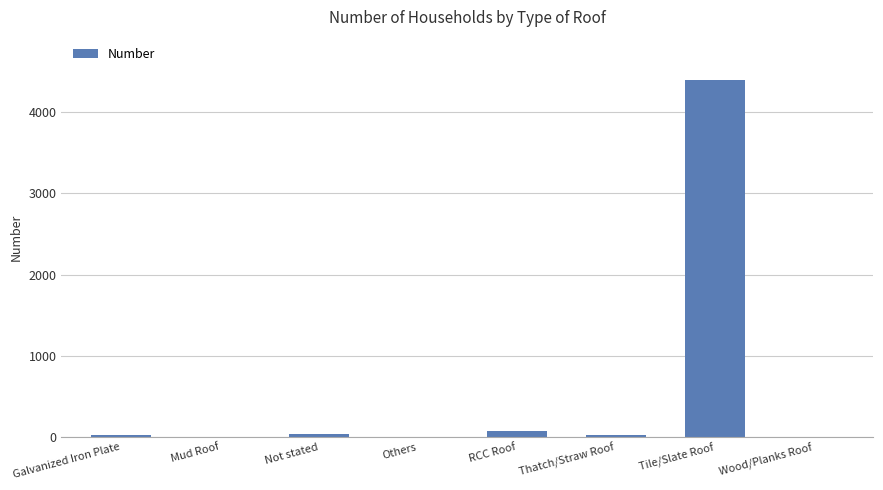

Which category has the highest value across all series?

Tile/Slate Roof